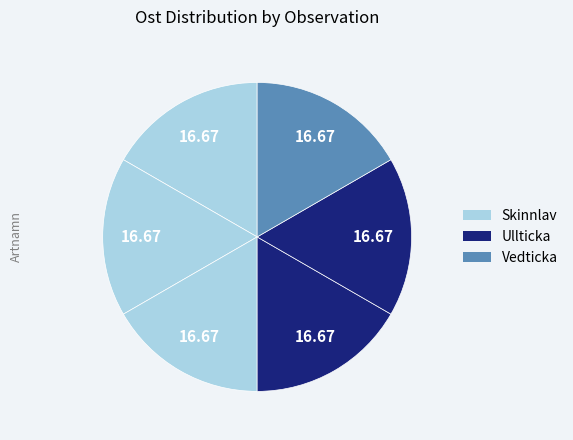

How many slices are in this pie chart?

6